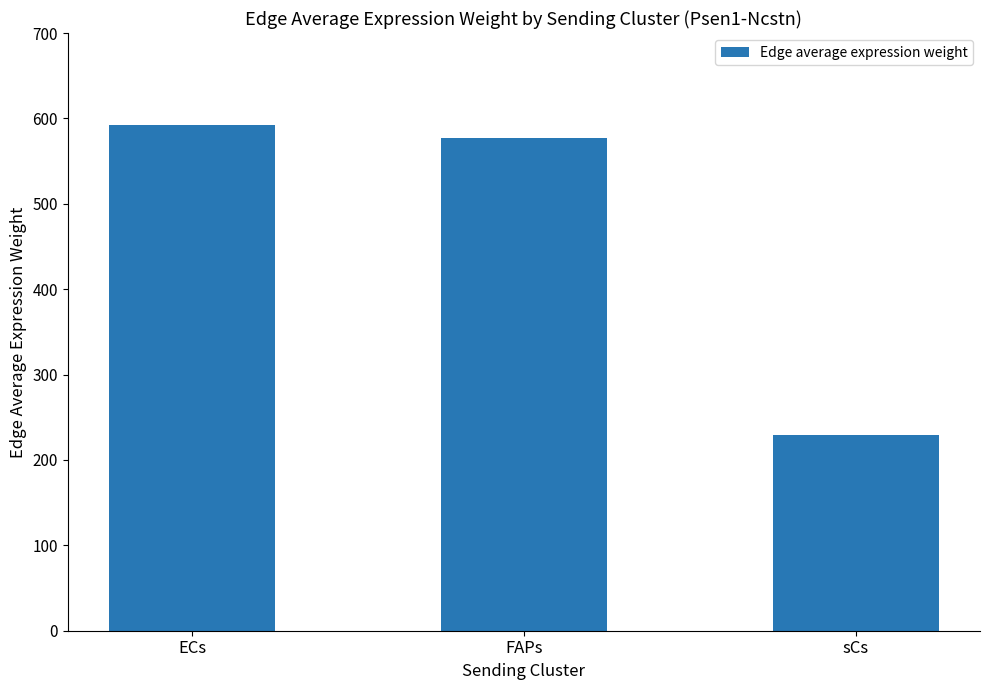

What is the label of the 2nd bar from the right?

FAPs